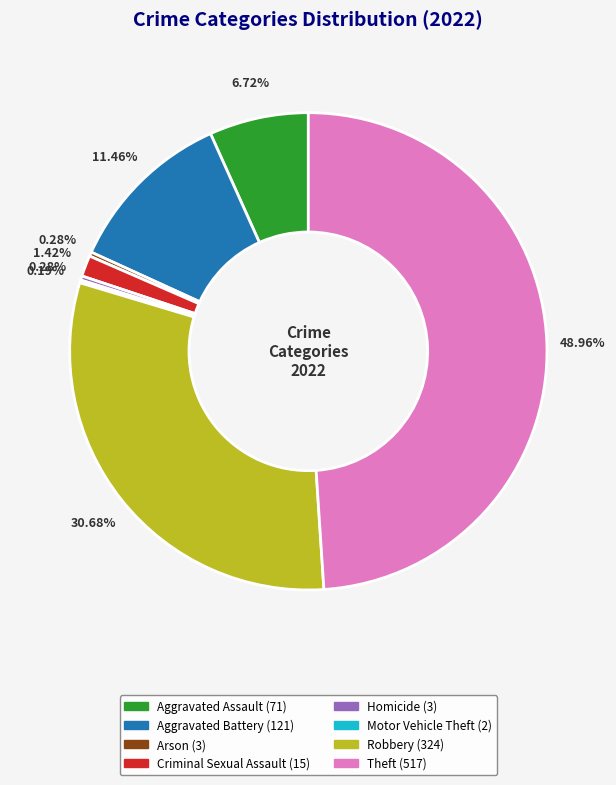

Does Arson account for over 50% of the chart?

No